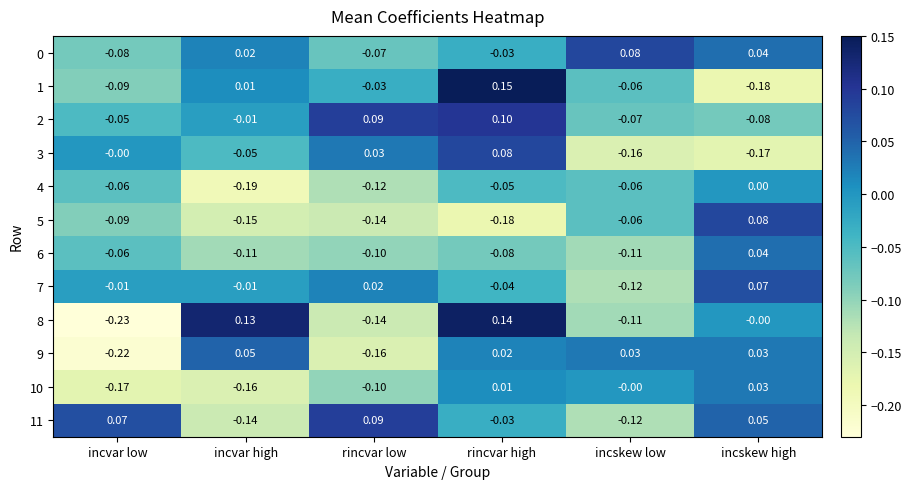

How many categories are shown in the chart?

6